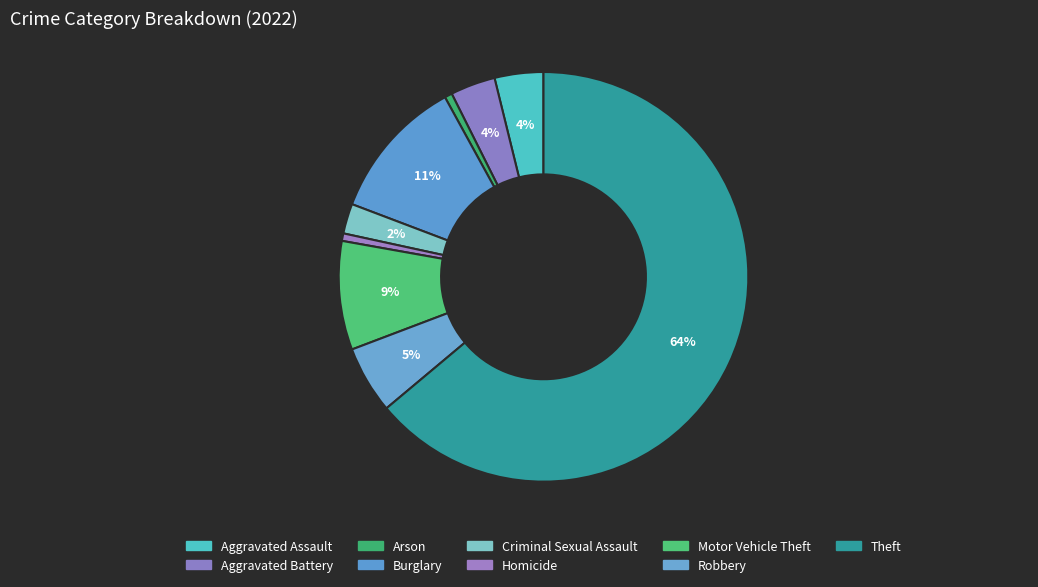

How many slices are in this pie chart?

9